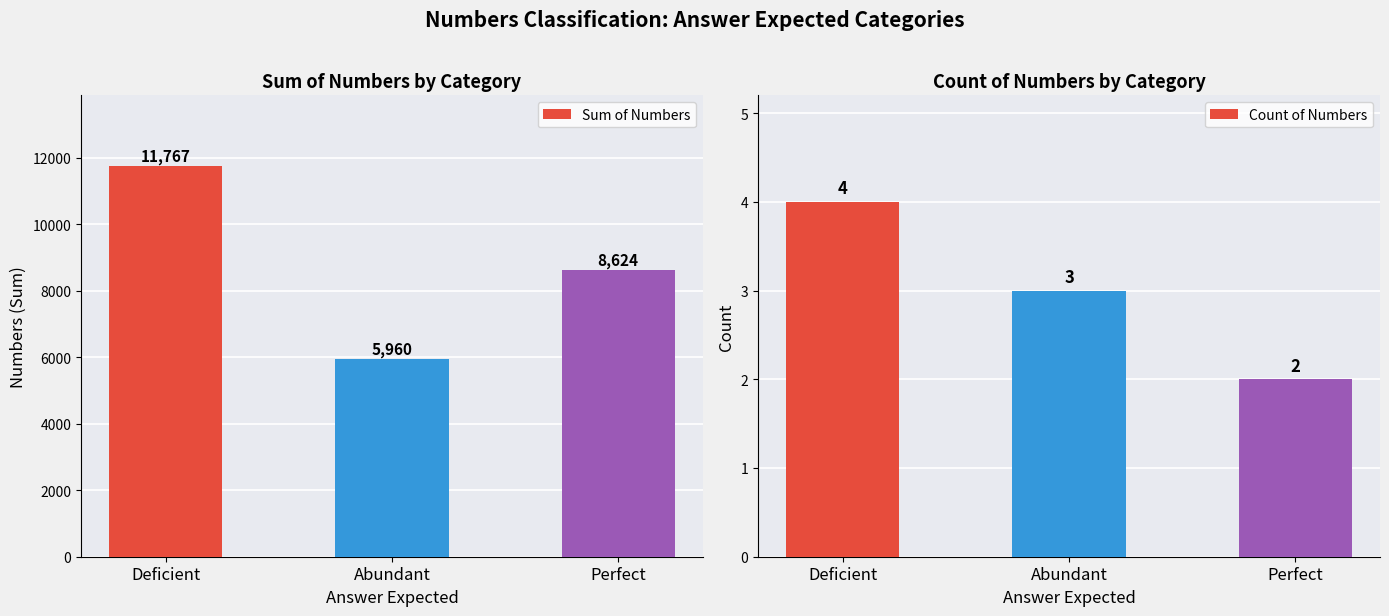

What is the maximum value shown in the chart?

11767